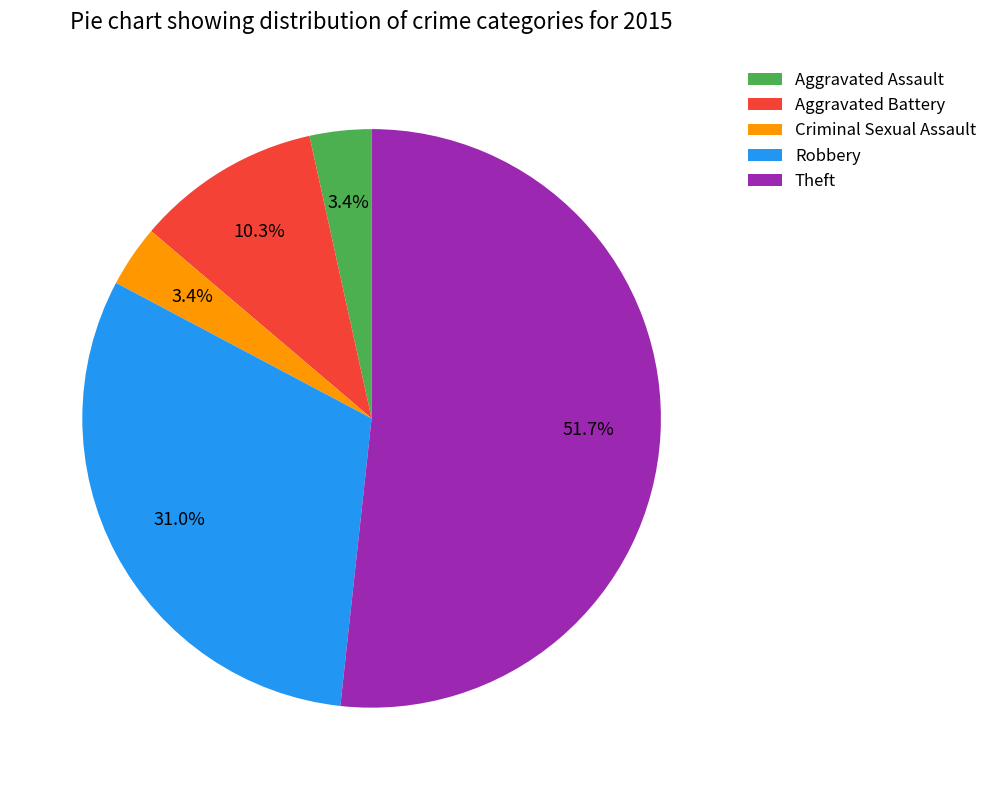

Which slice represents more than half of the pie?

Theft